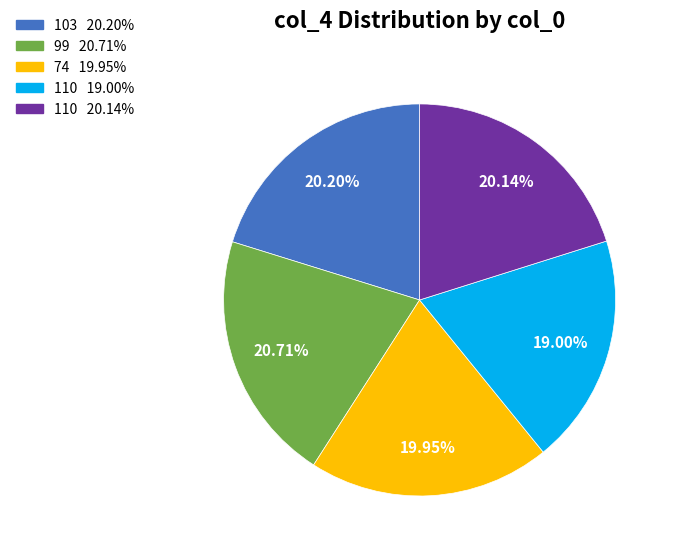

Does any single category account for the majority?

No